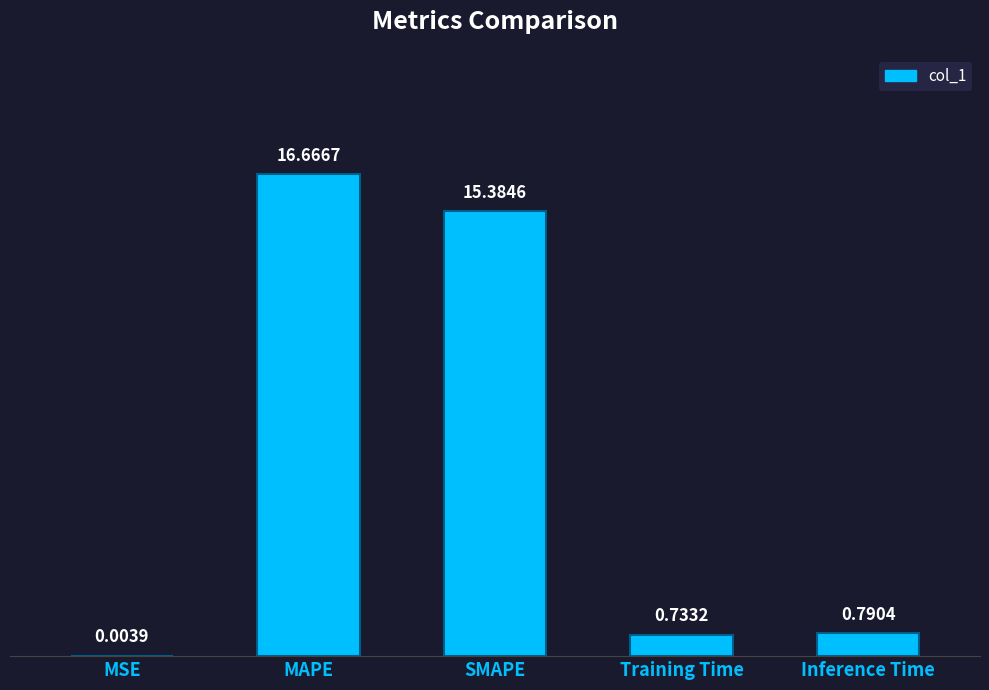

At which category does the chart reach its peak across all series?

MAPE